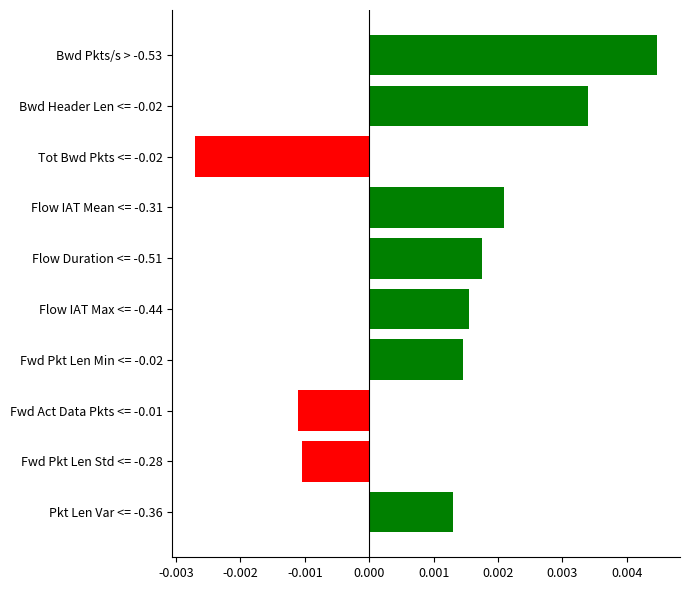

Which label corresponds to the largest value in the chart?

Bwd Pkts/s > -0.53